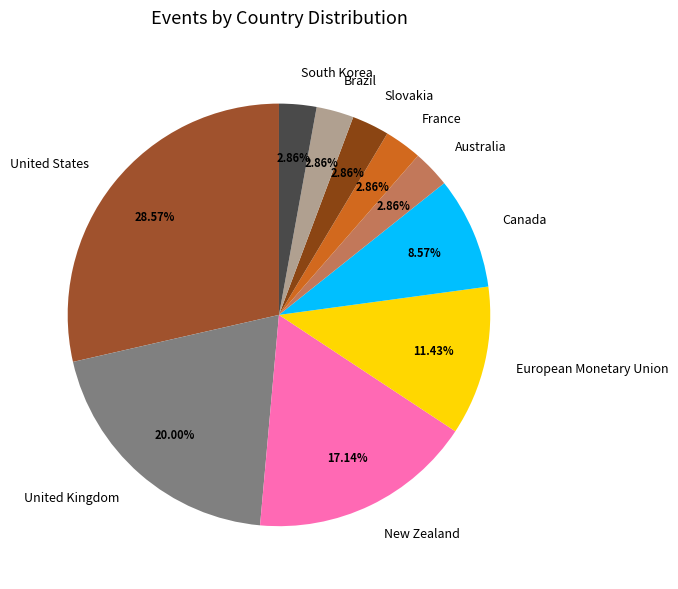

To the nearest percent, what percentage of the pie is South Korea?

3%